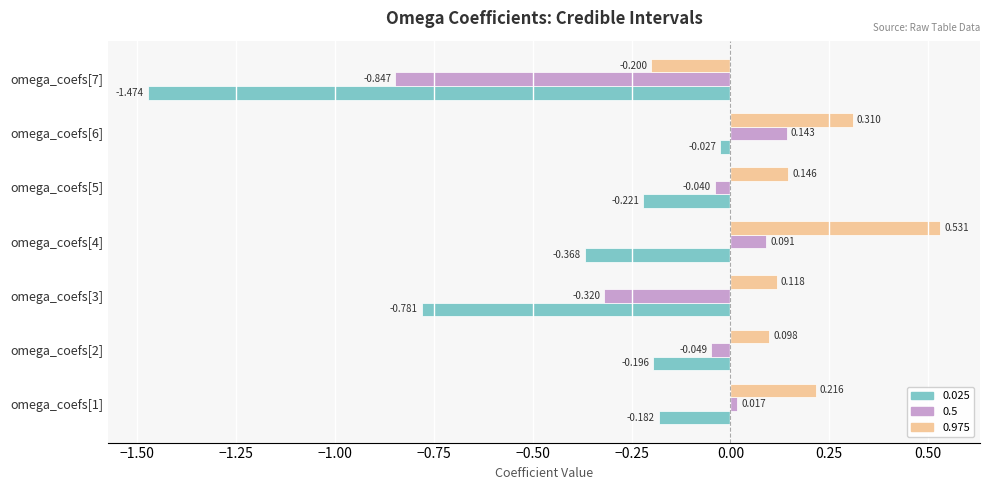

Is the value of 0.975 at omega_coefs[1] greater than the value of 0.025 at omega_coefs[7]?

Yes